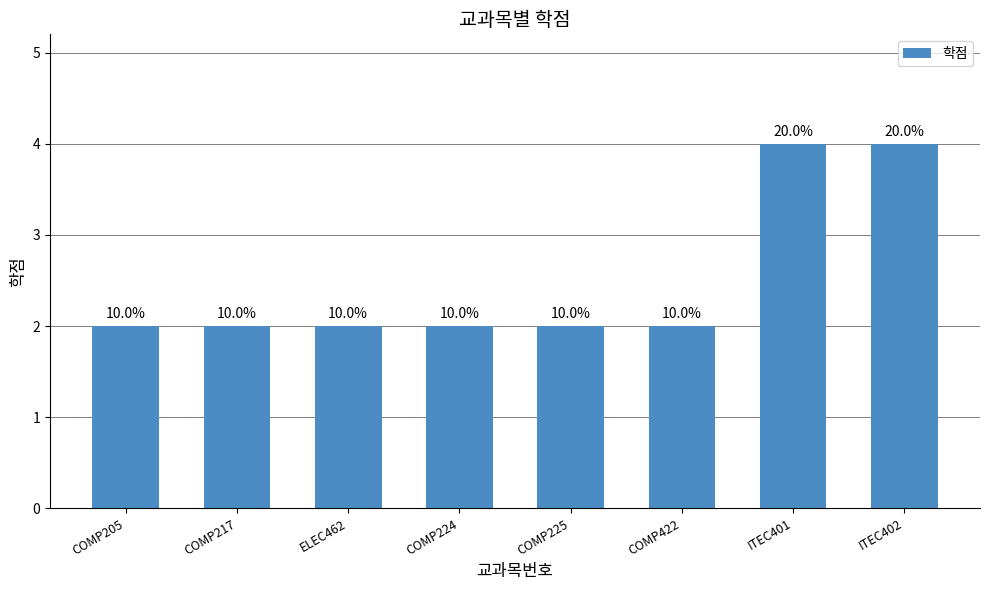

What is the label of the 2nd bar from the right?

ITEC401